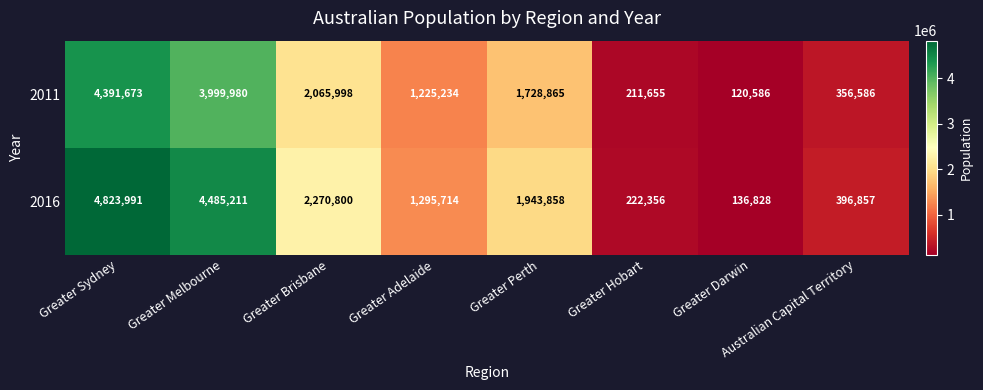

Rank the series by their average value, from highest to lowest.

2016, 2011